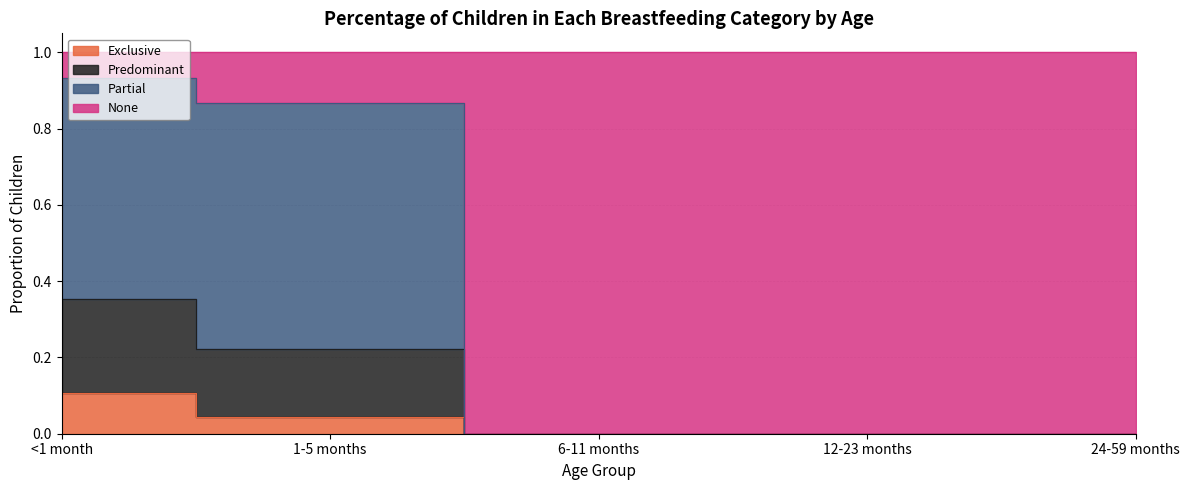

At which label is Exclusive closest to 0?

6-11 months